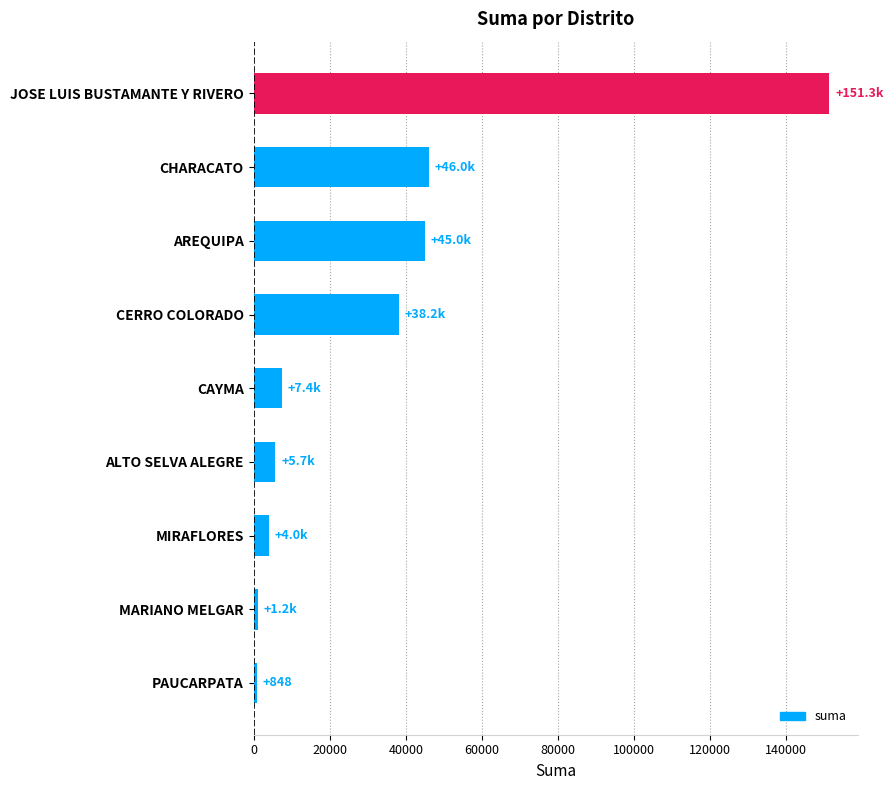

What is the maximum value shown in the chart?

151338.9